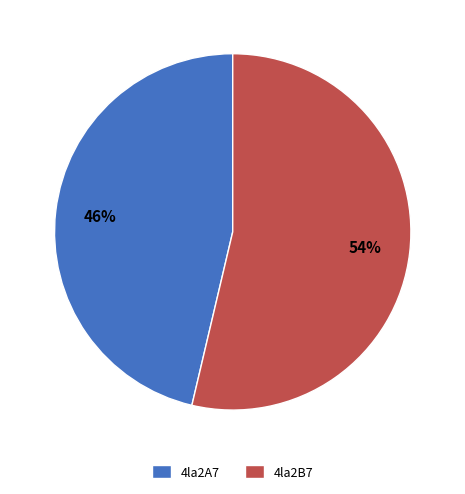

To the nearest percent, what is the combined percentage of 4la2A7 and 4la2B7?

100%